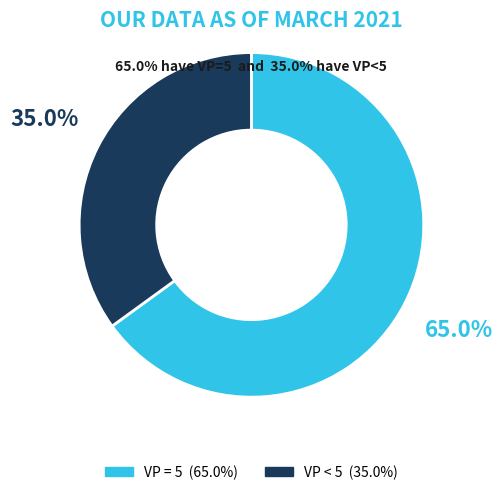

Does any single category account for the majority?

Yes